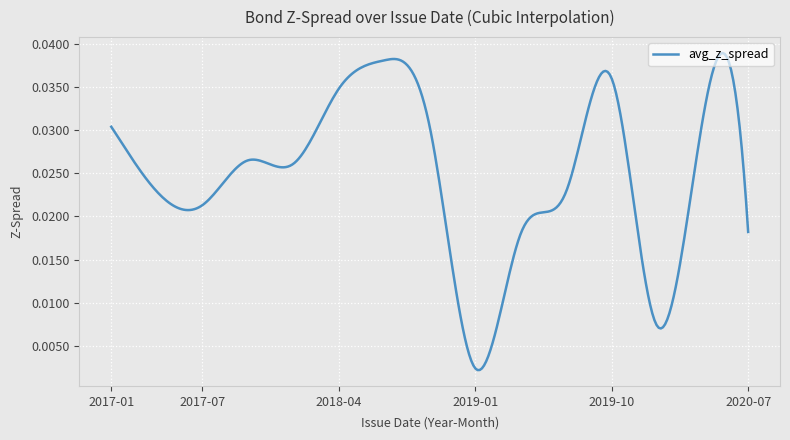

How many lines are shown in the chart?

1